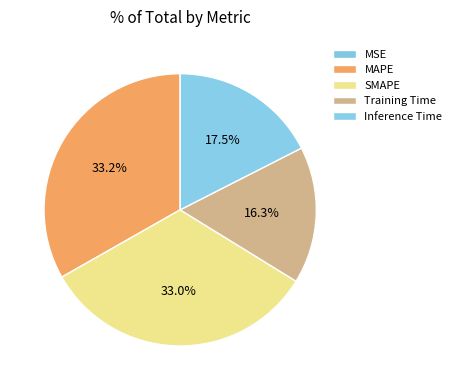

What is the total percentage of MAPE and MSE?

33.2%